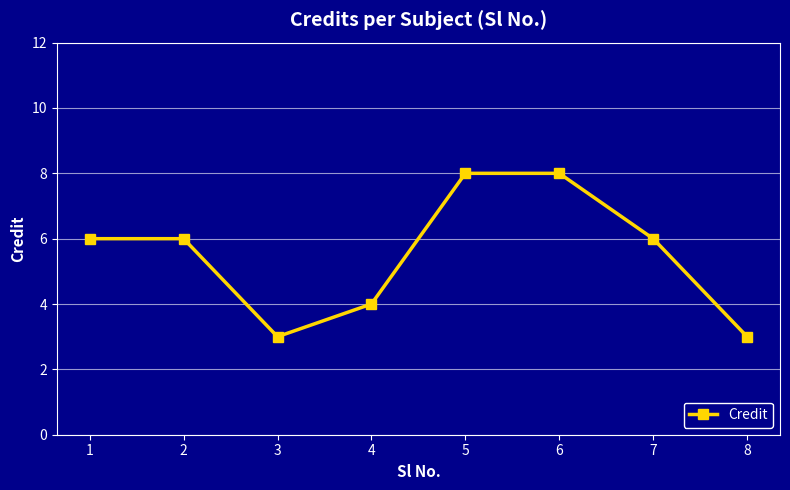

At which category does the data reach its first local valley?

3